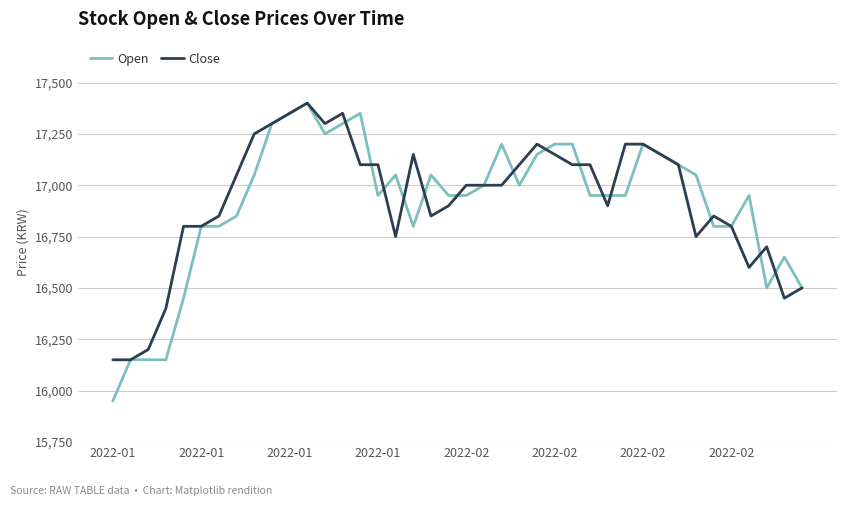

Reading left to right, extract all data points from this chart.

Open: 15950	16150	16150	16150	16450	16800	16800	16850	17050	17300	17350	17400	17250	17300	17350	16950	17050	16800	17050	16950	16950	17000	17200	17000	17150	17200	17200	16950	16950	16950	17200	17150	17100	17050	16800	16800	16950	16500	16650	16500
Close: 16150	16150	16200	16400	16800	16800	16850	17050	17250	17300	17350	17400	17300	17350	17100	17100	16750	17150	16850	16900	17000	17000	17000	17100	17200	17150	17100	17100	16900	17200	17200	17150	17100	16750	16850	16800	16600	16700	16450	16500